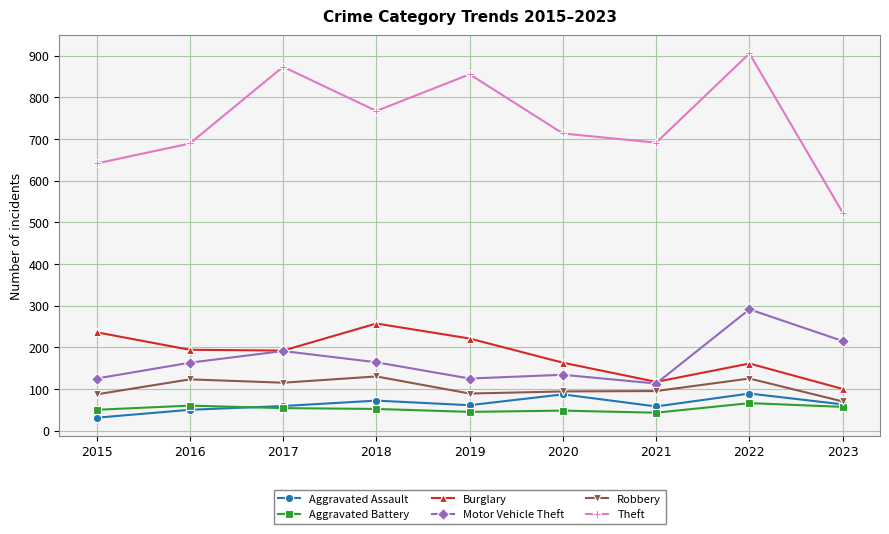

True or false: Motor Vehicle Theft and Burglary intersect in this chart.

True